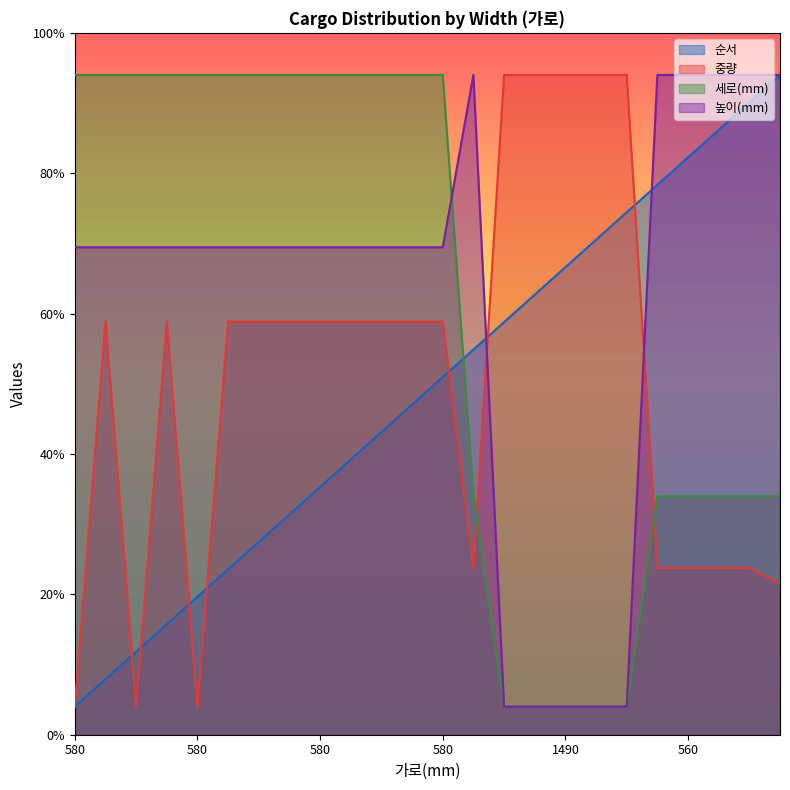

What is the value of the 세로(mm) point at the 14th from the left?

17.0